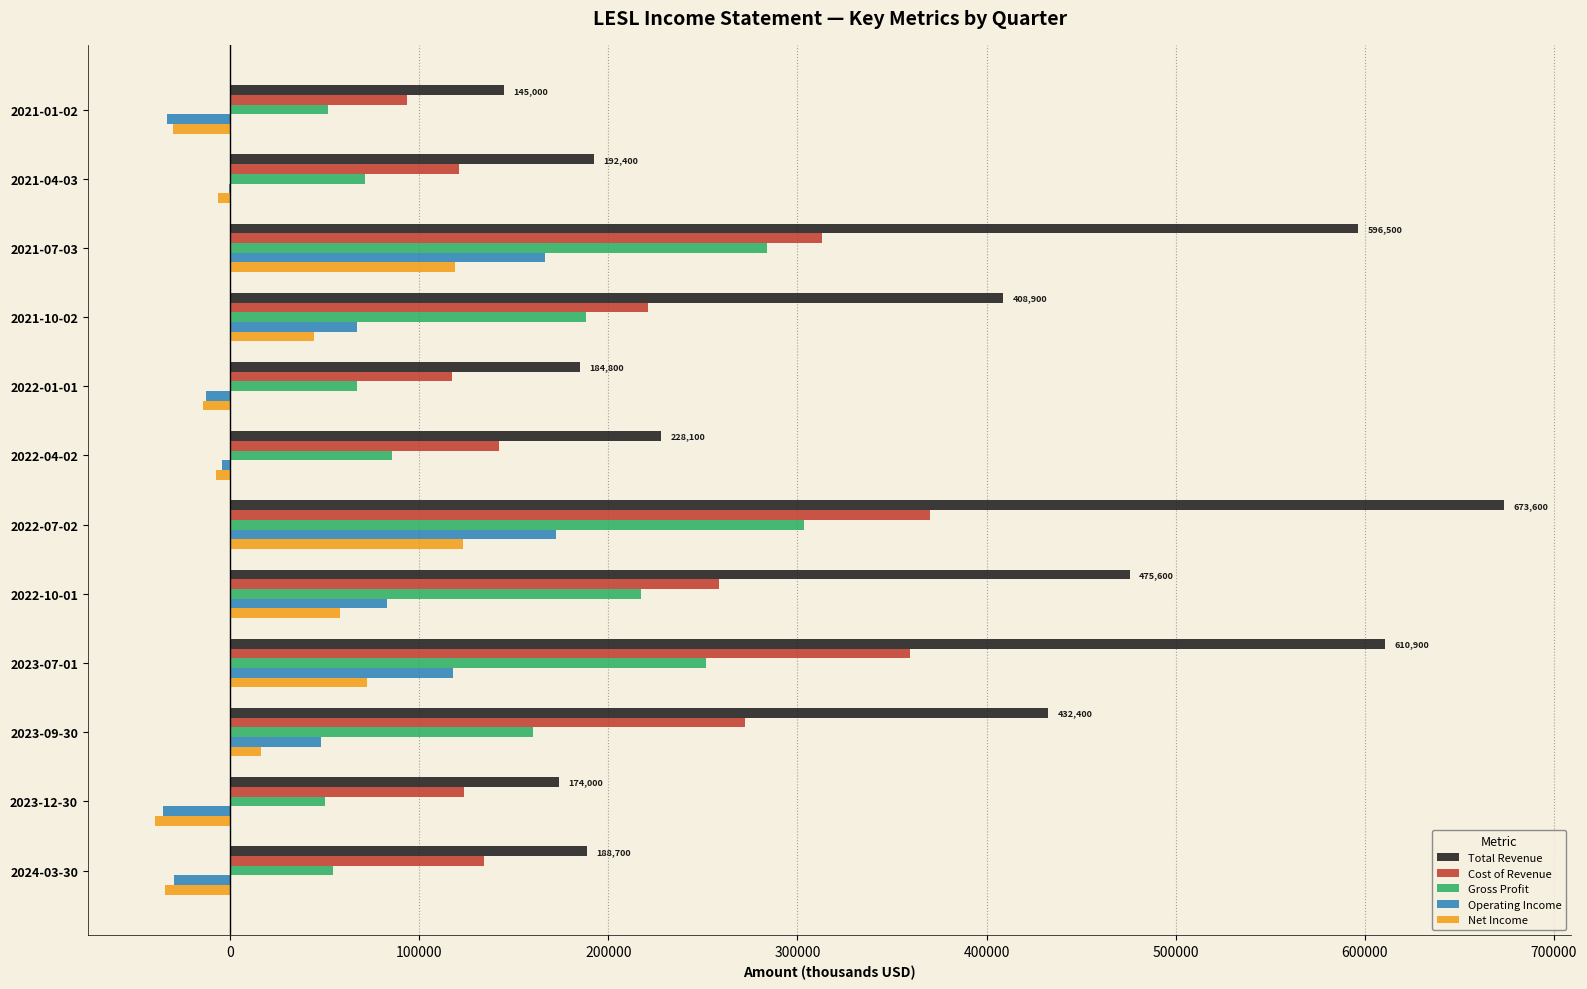

Which series has the largest total across all categories?

Total Revenue